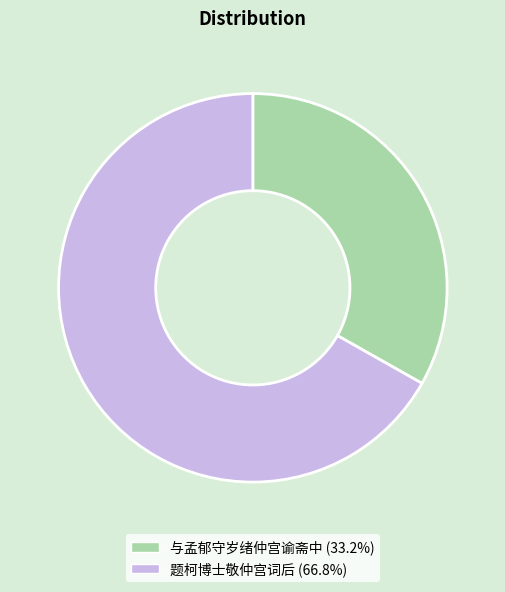

Do 与孟郁守岁绪仲宫谕斋中 and 题柯博士敬仲宫词后 together represent more than half of the pie?

Yes